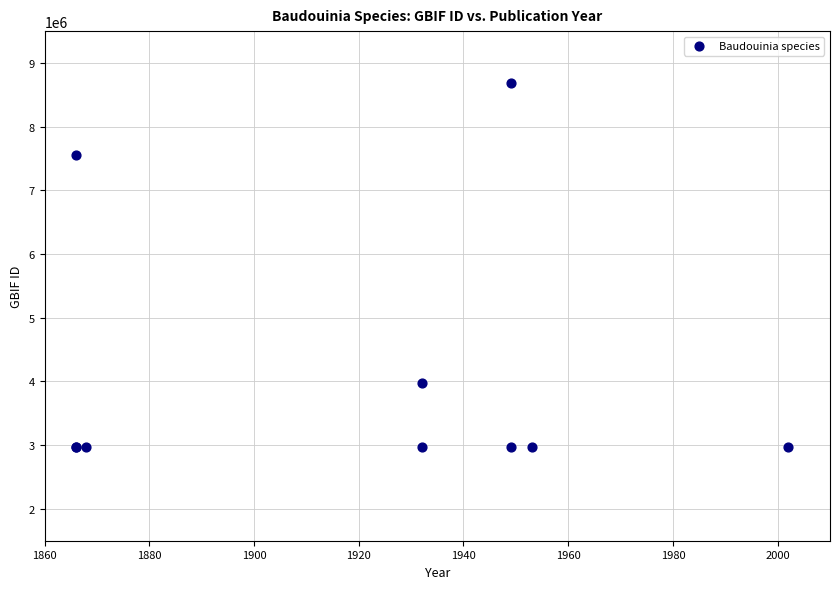

What Y value in the scatter plot is closest to 5820850?

7550255